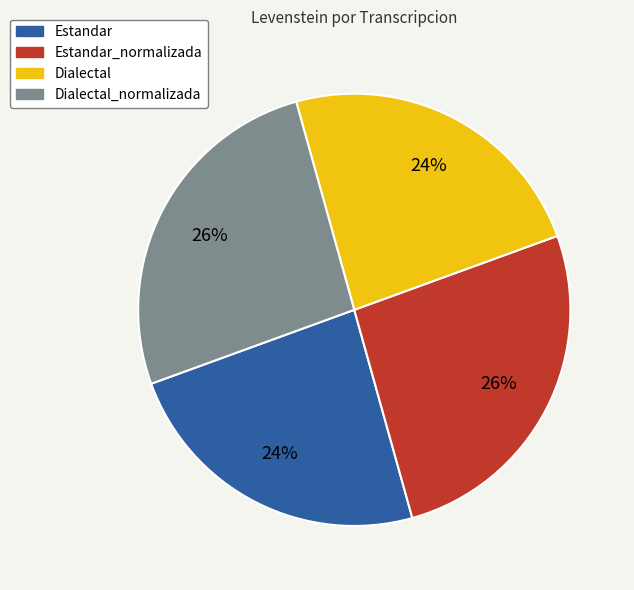

To the nearest percent, what is the difference between the largest and smallest slice percentages?

2%